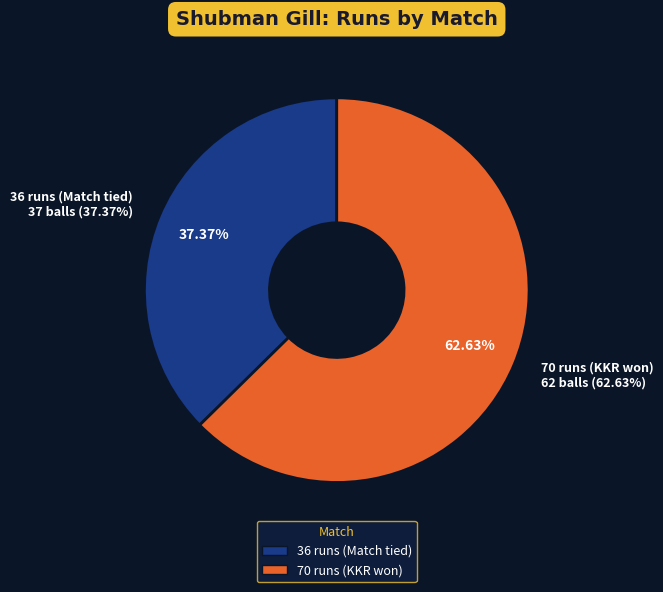

What is the ratio of the value at 70 runs (KKR won) to the value at 36 runs (Match tied)?

1.7